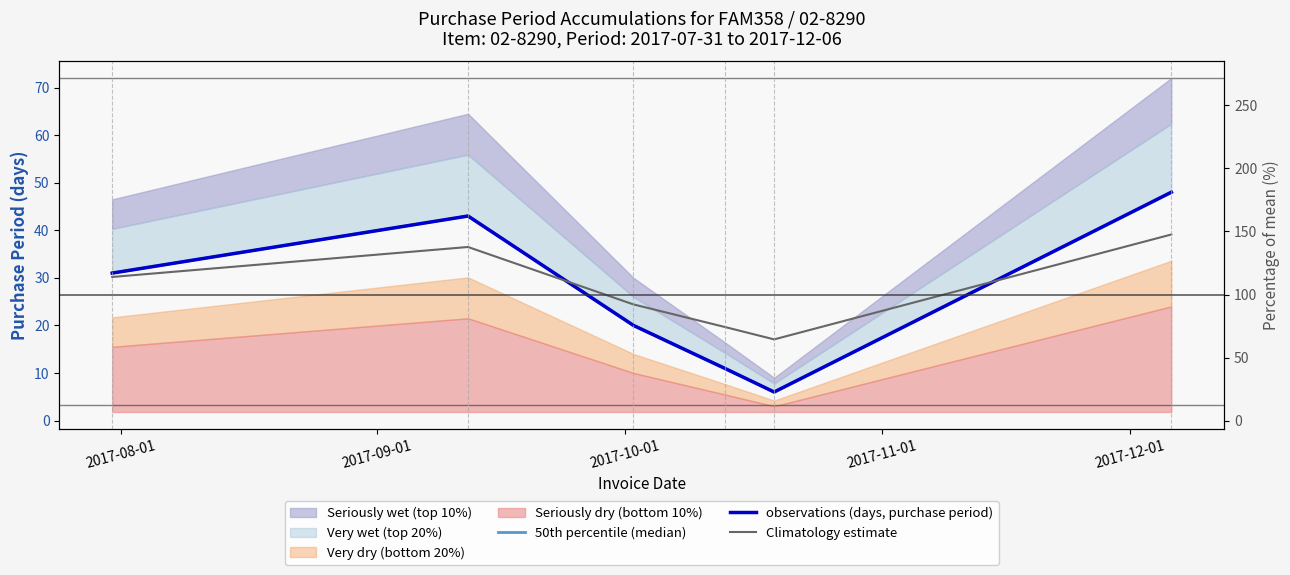

Does the chart display data point markers on the line(s)?

No